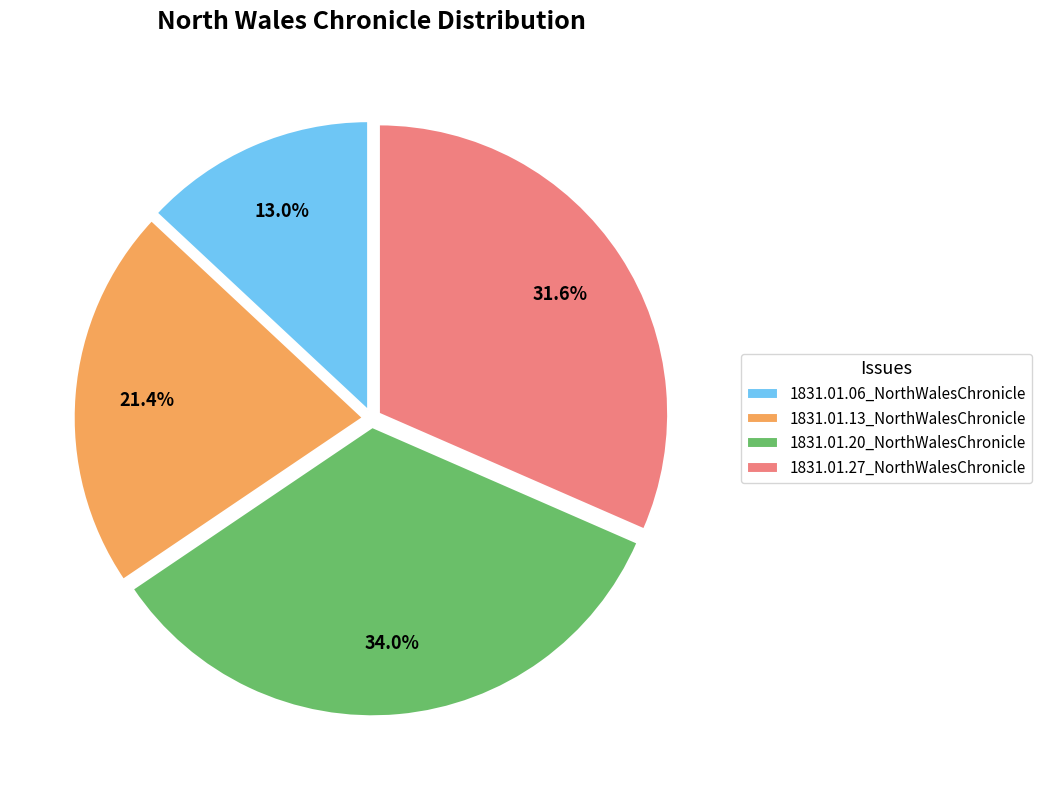

True or false: 1831.01.20_NorthWalesChronicle accounts for 34% of the total.

True